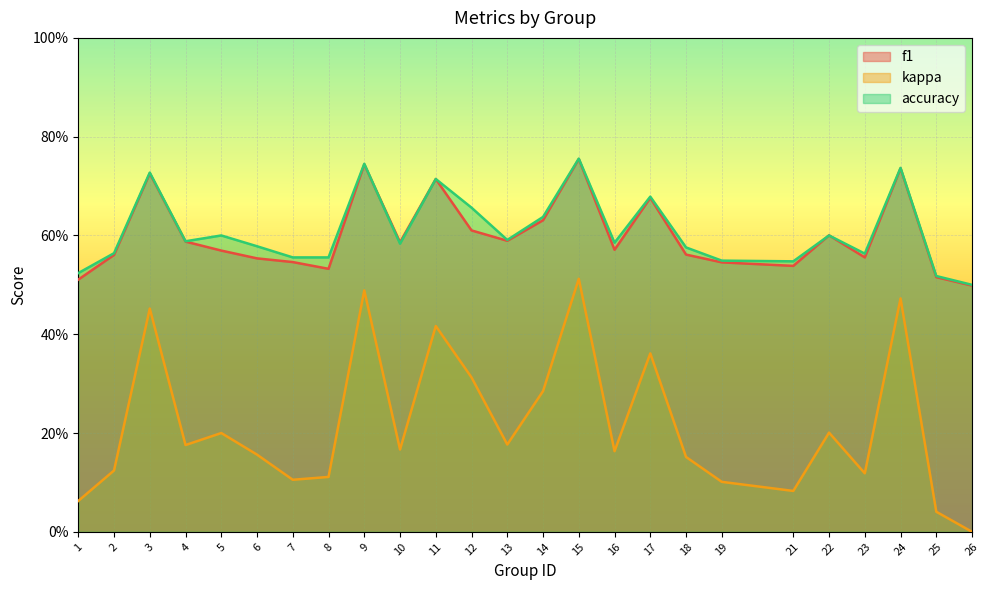

True or false: kappa and f1 cross at least once.

False